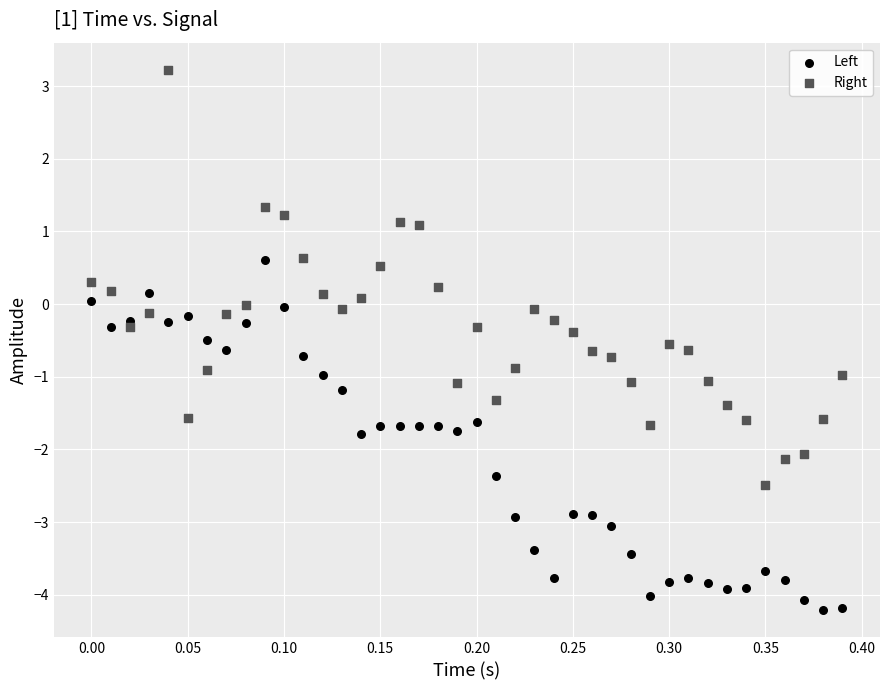

What are all the series names shown in the legend?

Left, Right